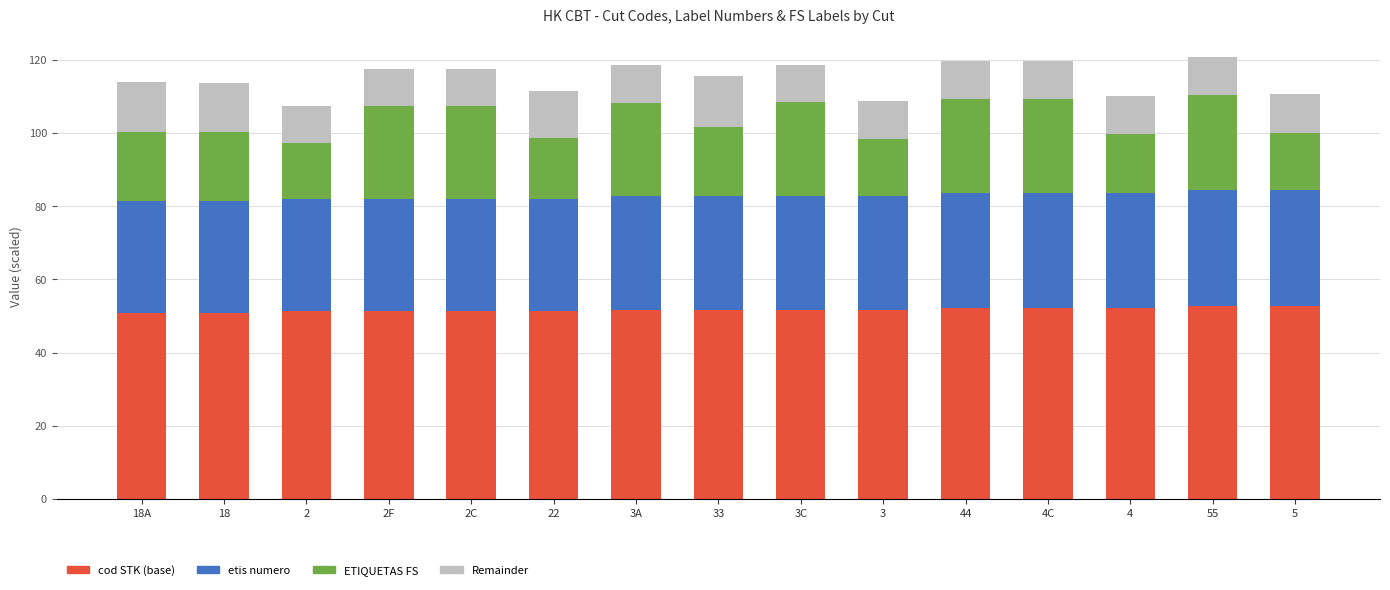

True or false: cod STK (base) has a value of 27.0 at 44.

False